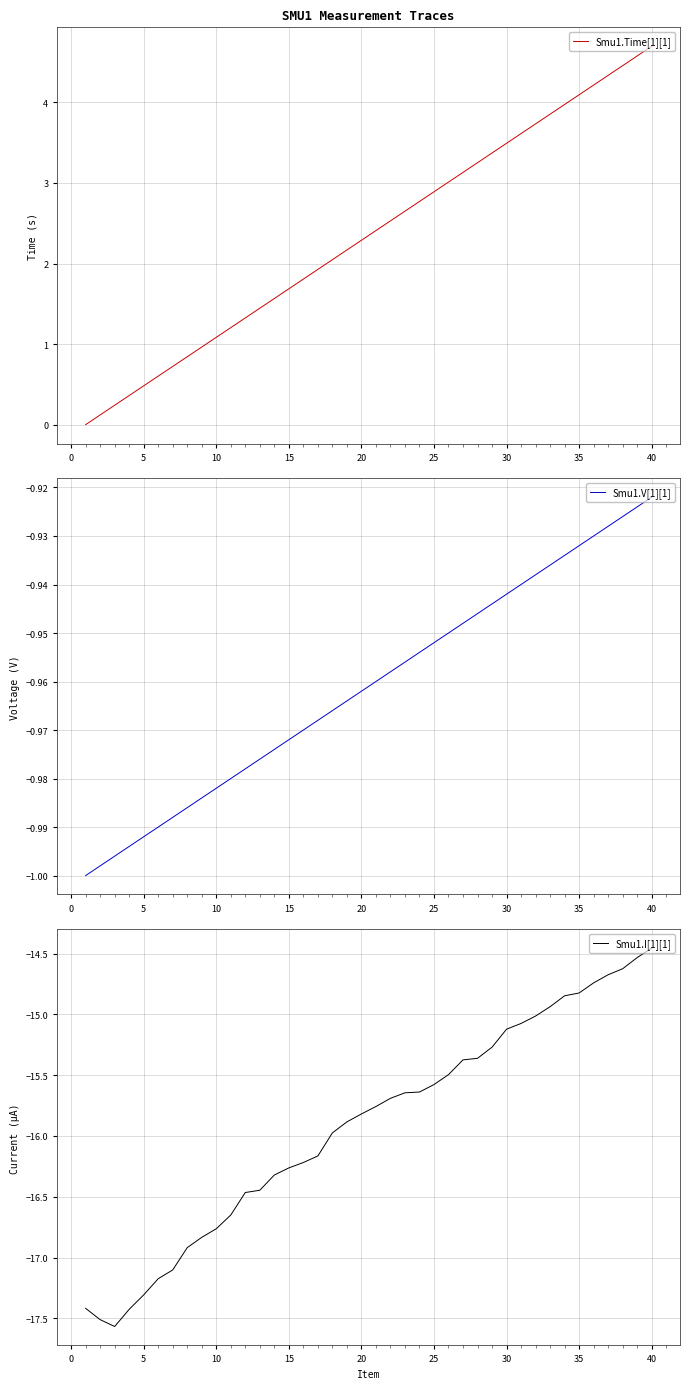

The Smu1.Time[1][1] series shows 2.3 at 20. True or false?

True